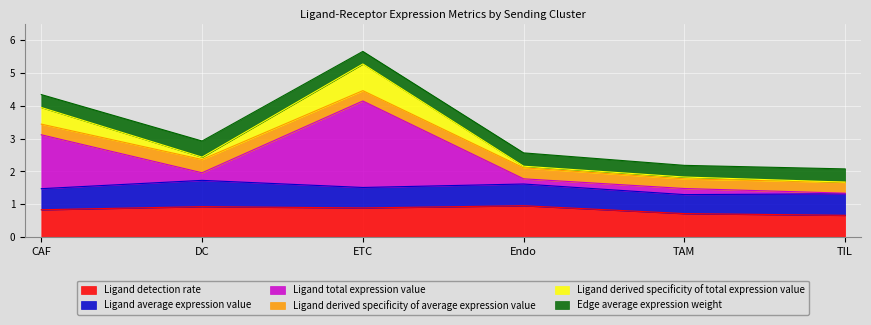

At which category is the sum across all series the highest?

ETC